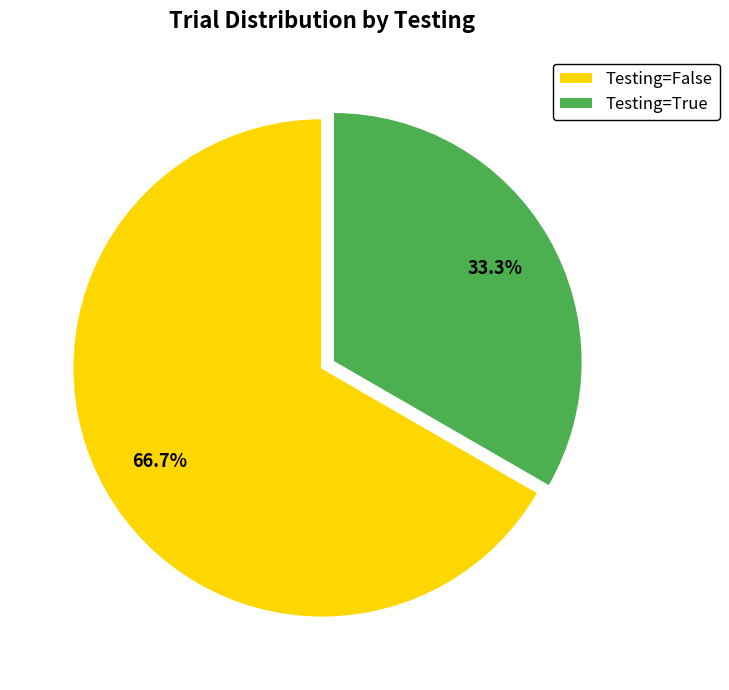

How many slices are in this pie chart?

2